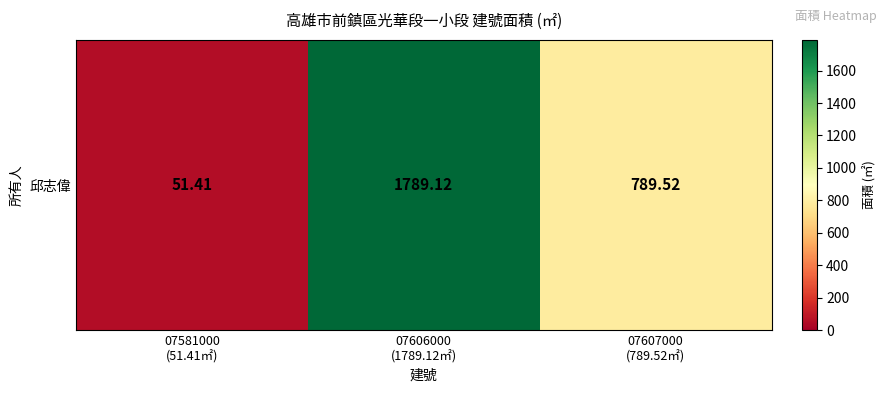

What value does the data have at 07607000
(789.52㎡)?

789.5